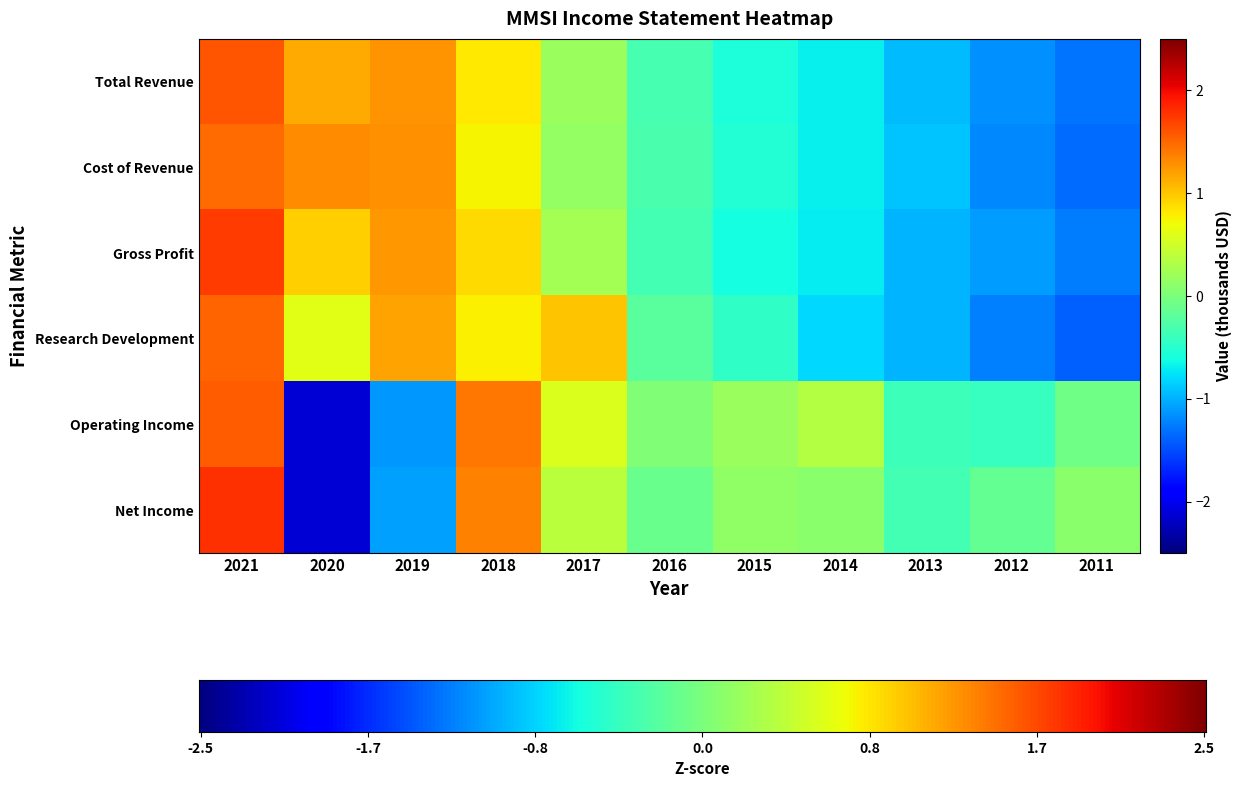

Reading left to right, what are all the values shown in this chart?

Total Revenue: 2021=1.6	2020=1.1	2019=1.3	2018=0.8	2017=0.2	2016=-0.3	2015=-0.6	2014=-0.7	2013=-0.9	2012=-1.2	2011=-1.3
Cost of Revenue: 2021=1.5	2020=1.3	2019=1.3	2018=0.8	2017=0.1	2016=-0.3	2015=-0.5	2014=-0.7	2013=-0.9	2012=-1.2	2011=-1.3
Gross Profit: 2021=1.7	2020=0.9	2019=1.2	2018=0.9	2017=0.2	2016=-0.3	2015=-0.6	2014=-0.7	2013=-1.0	2012=-1.1	2011=-1.3
Research Development: 2021=1.5	2020=0.6	2019=1.2	2018=0.8	2017=1.0	2016=-0.2	2015=-0.5	2014=-0.8	2013=-1.0	2012=-1.2	2011=-1.4
Operating Income: 2021=1.6	2020=-2.1	2019=-1.1	2018=1.4	2017=0.6	2016=0.0	2015=0.2	2014=0.3	2013=-0.4	2012=-0.4	2011=-0.1
Net Income: 2021=1.8	2020=-2.1	2019=-1.1	2018=1.4	2017=0.4	2016=-0.1	2015=0.1	2014=0.1	2013=-0.3	2012=-0.1	2011=0.1